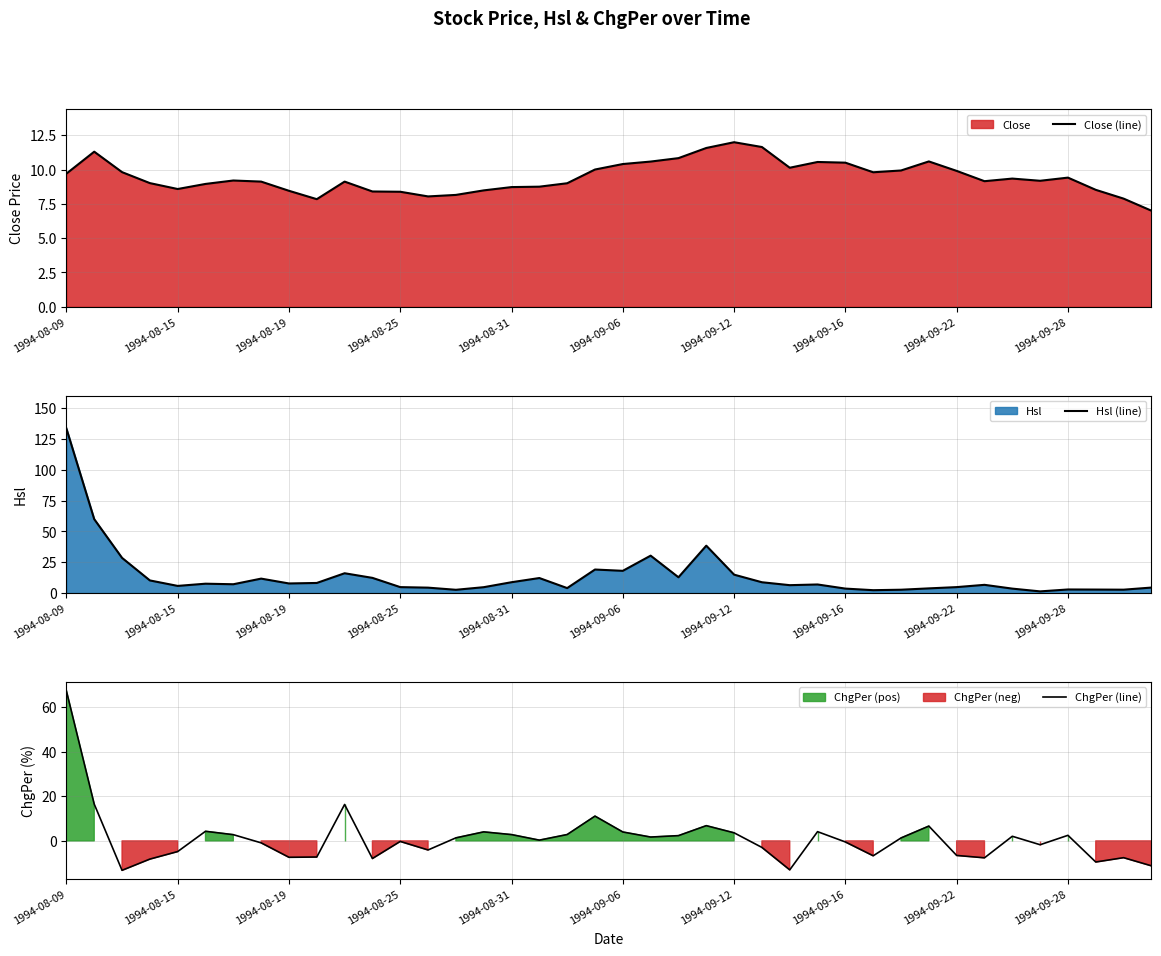

What value does the Hsl (line) series have at 17?

12.2